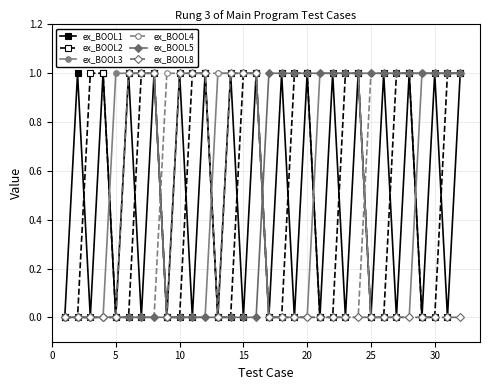

True or false: ex_BOOL1 has more than 1 interior local peaks.

True